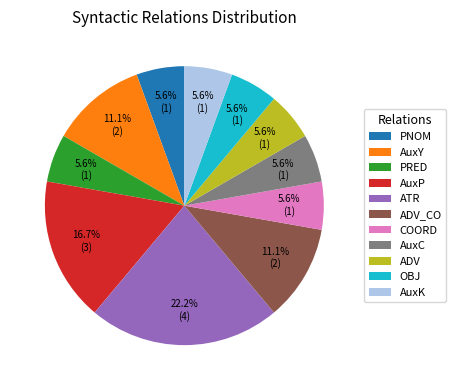

How many slices are in this pie chart?

11